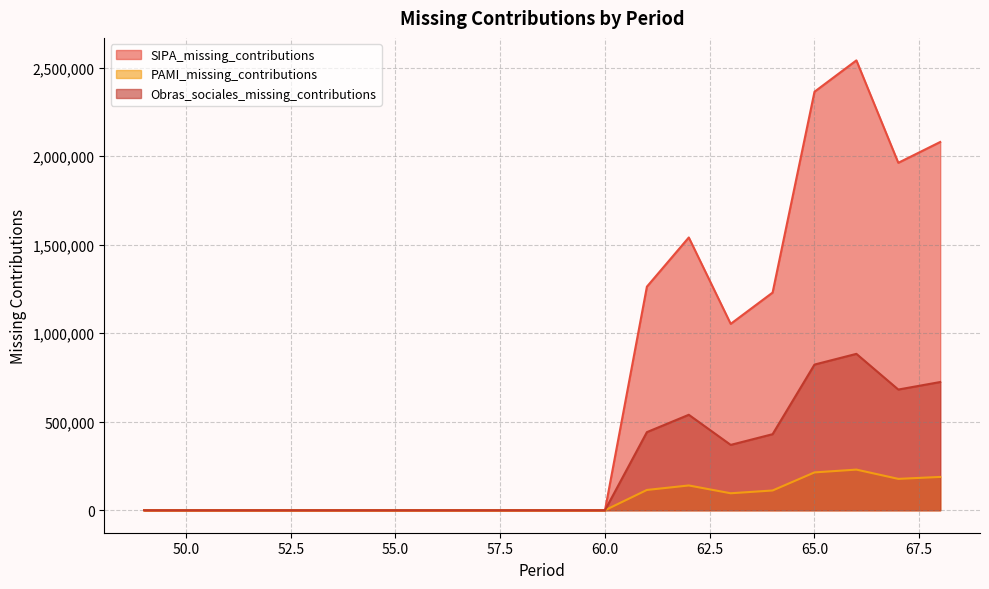

Rank the series by their maximum value, from highest to lowest.

SIPA_missing_contributions, Obras_sociales_missing_contributions, PAMI_missing_contributions